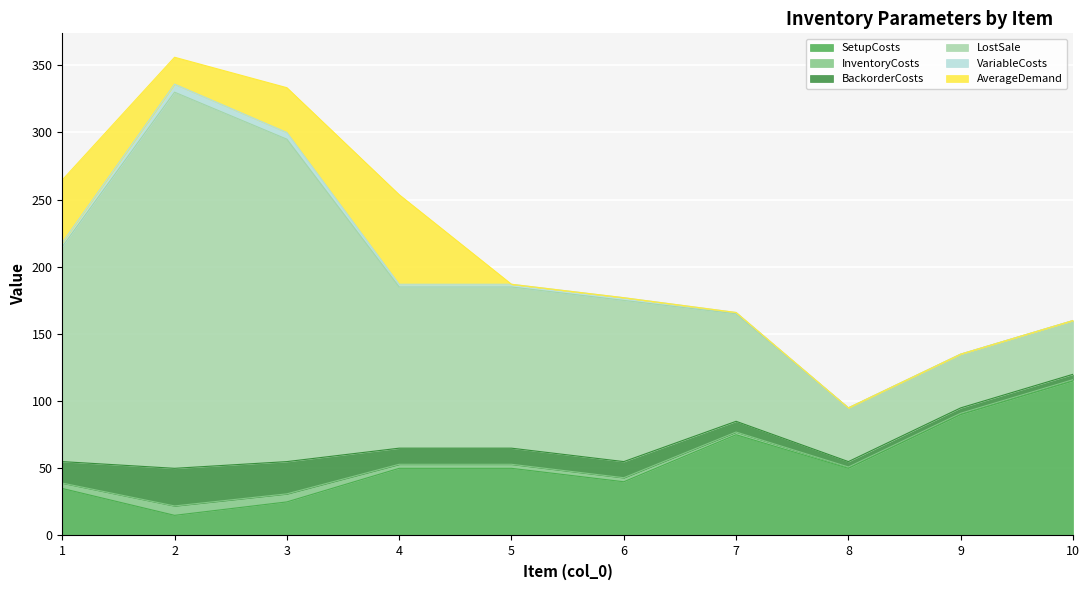

What is the difference between the AverageDemand values at 3 and 4?

33.3